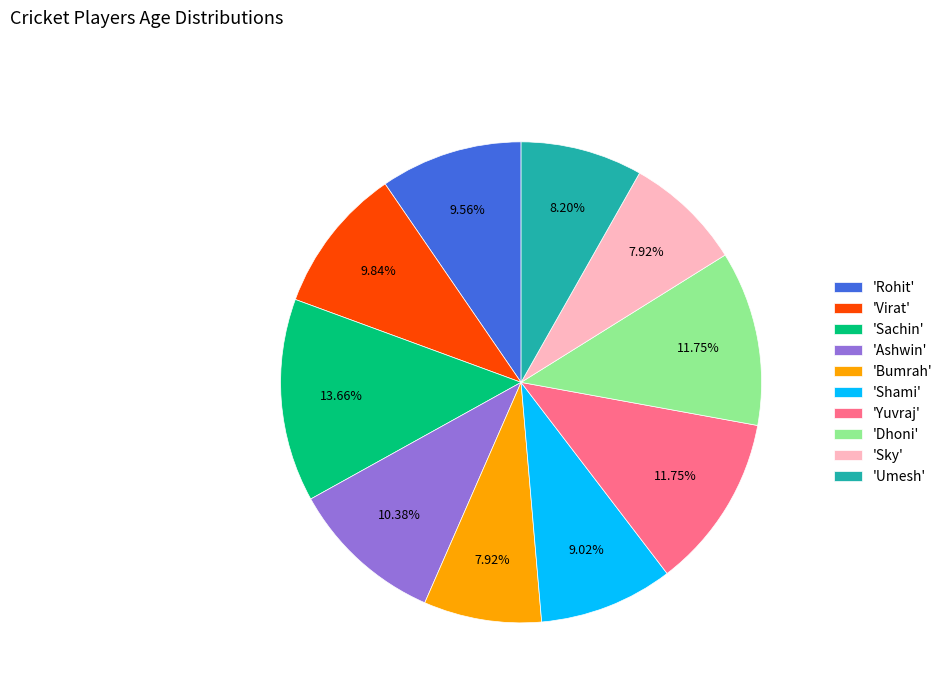

To the nearest percent, what is the average slice percentage?

10%